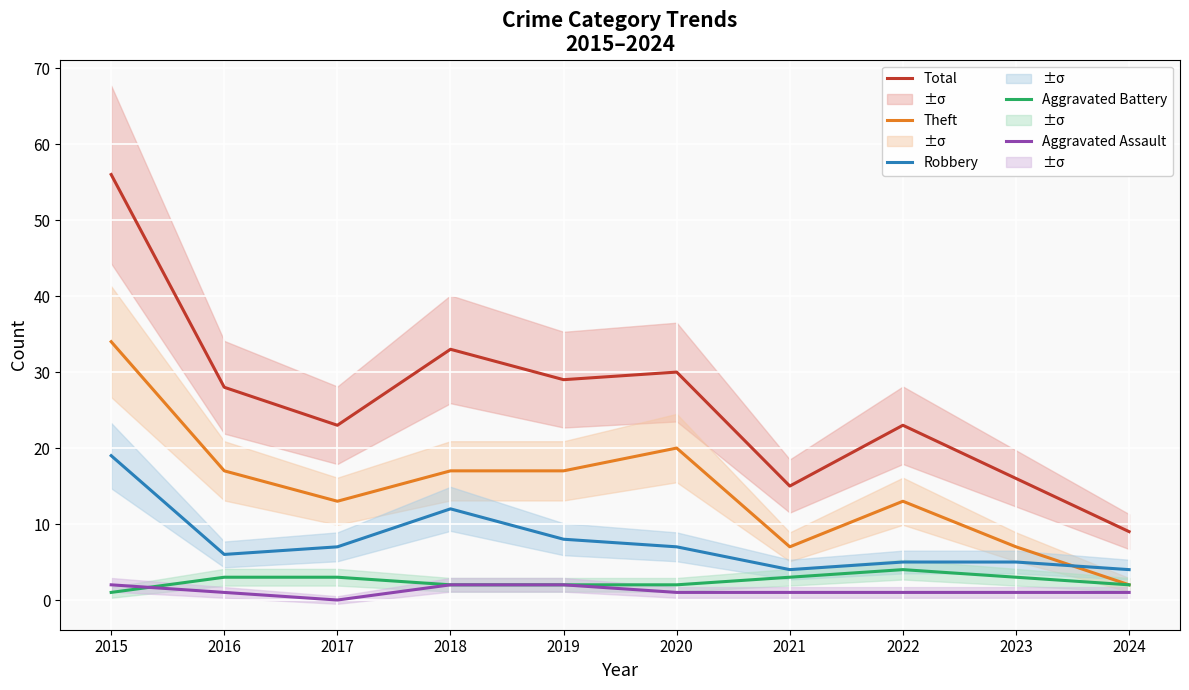

Which category has the highest value in the Theft series?

2015